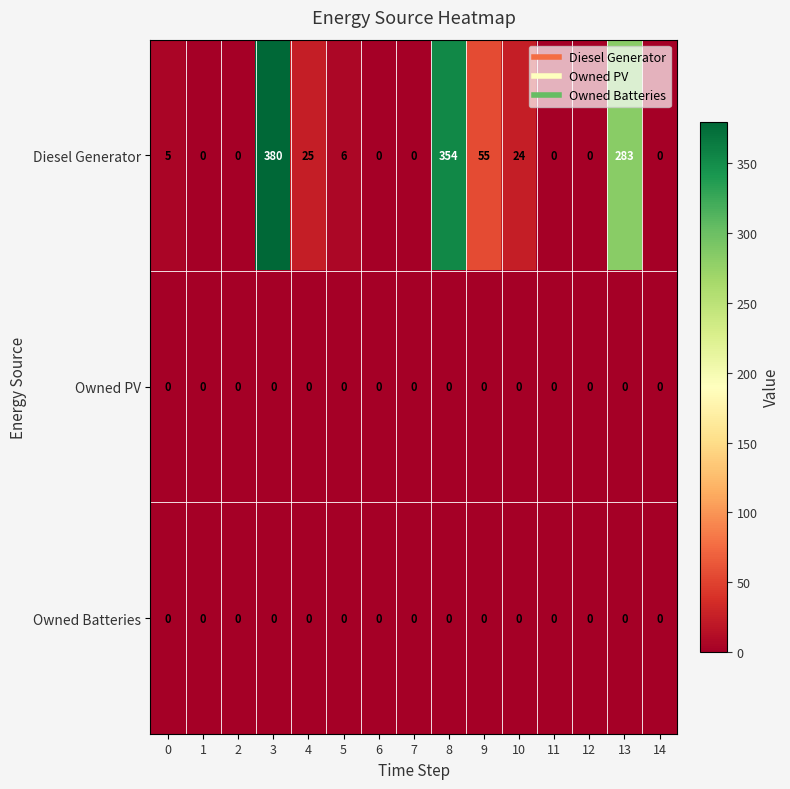

Which series has the largest total across all categories?

Diesel Generator